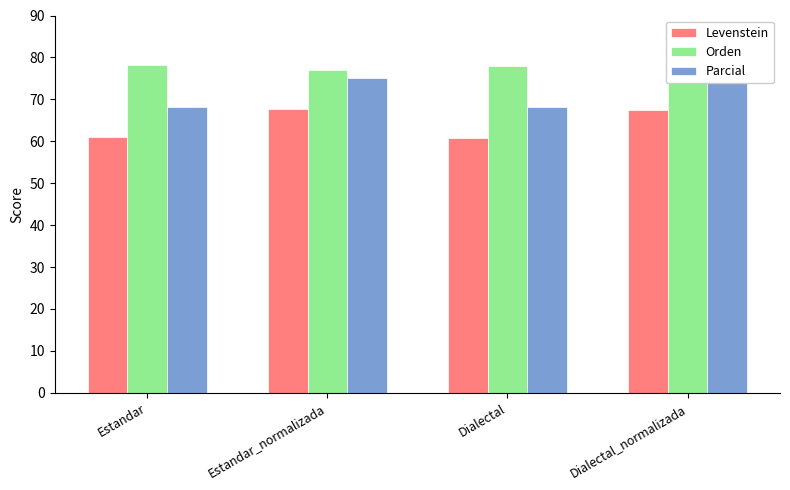

What is the sum of the Orden values at Dialectal and Dialectal_normalizada?

154.8